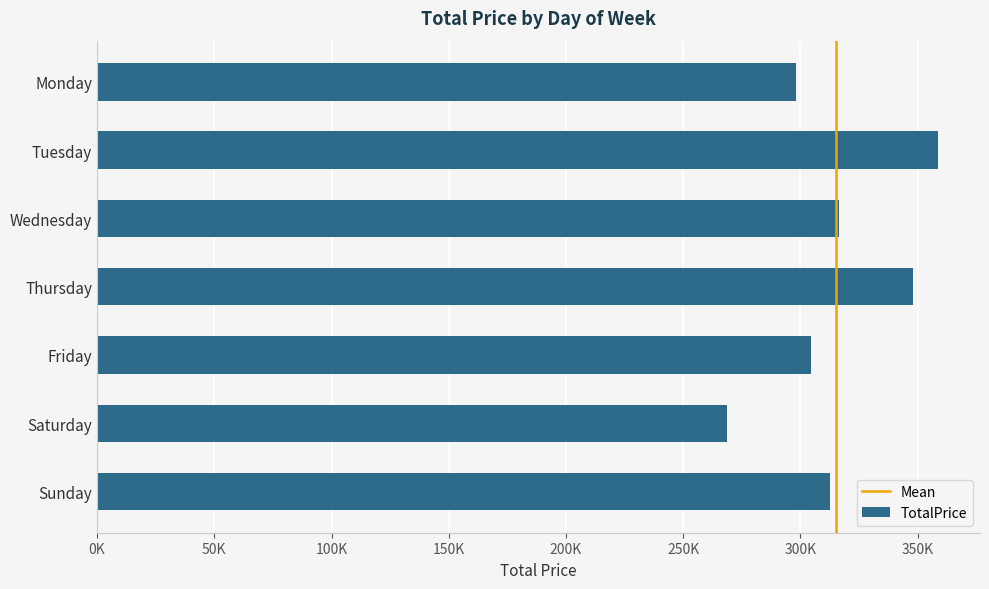

What is the average value?

315377.6